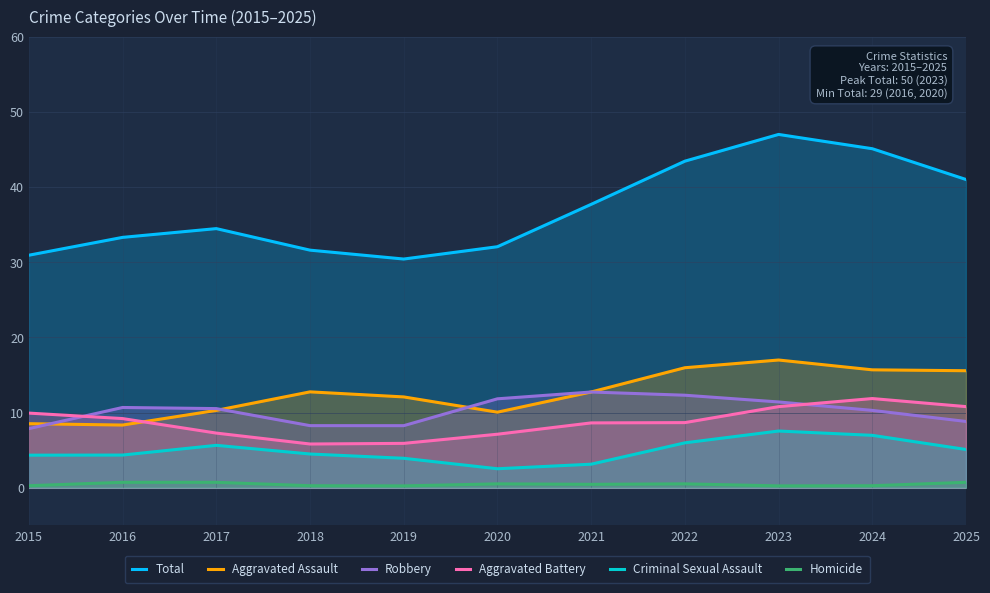

True or false: Homicide and Aggravated Battery cross at least once.

False